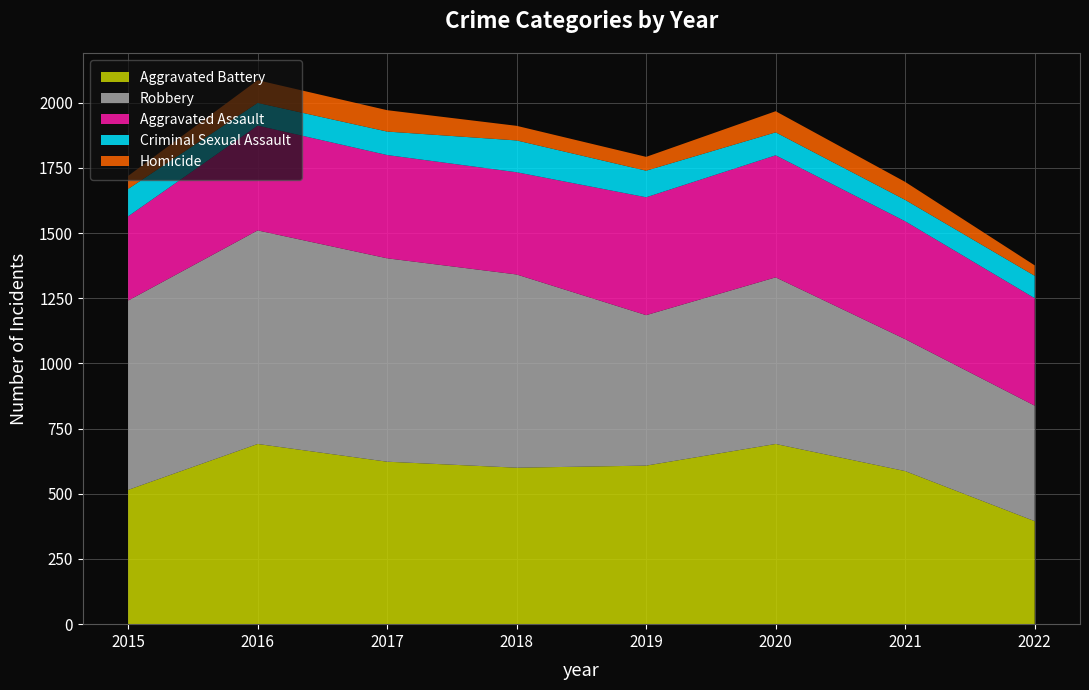

Reading left to right, transcribe all the data shown in this chart.

Aggravated Assault: 2015=323	2016=402	2017=396	2018=392	2019=452	2020=468	2021=452	2022=412
Aggravated Battery: 2015=515	2016=691	2017=623	2018=600	2019=608	2020=691	2021=587	2022=395
Criminal Sexual Assault: 2015=105	2016=87	2017=90	2018=122	2019=102	2020=88	2021=82	2022=86
Homicide: 2015=50	2016=87	2017=82	2018=56	2019=53	2020=81	2021=69	2022=40
Robbery: 2015=726	2016=819	2017=780	2018=741	2019=577	2020=639	2021=506	2022=443